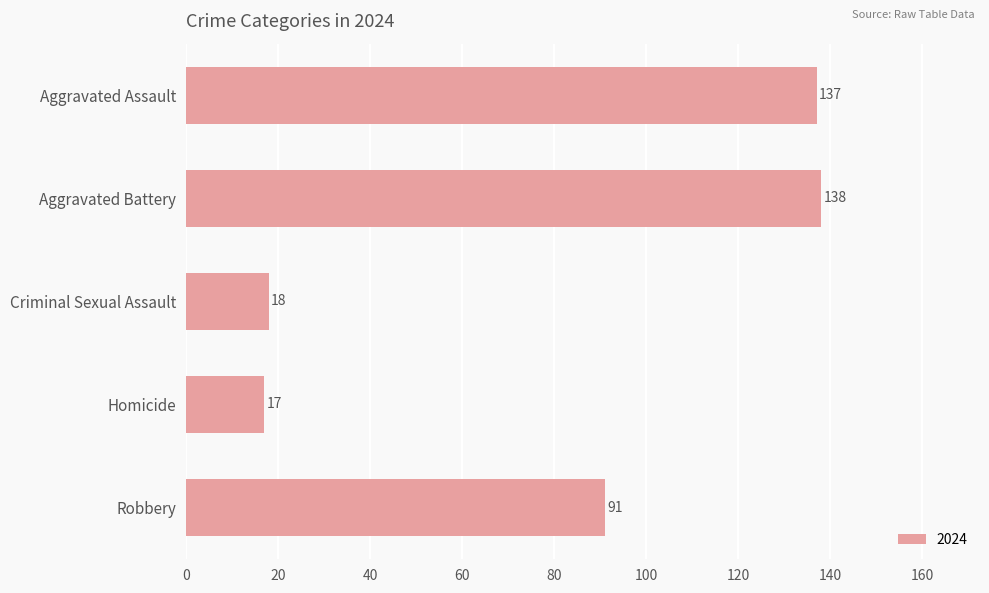

What is the sum of the values at Homicide and Aggravated Battery?

155